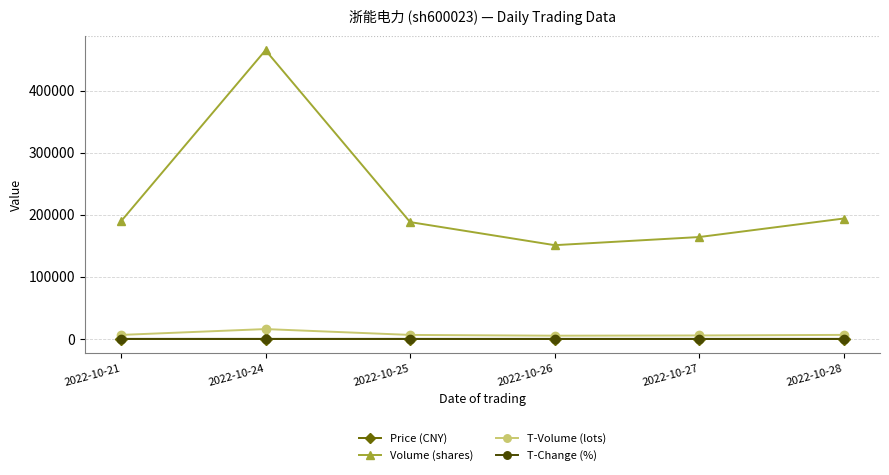

Is this an area chart (filled region under the line)?

No